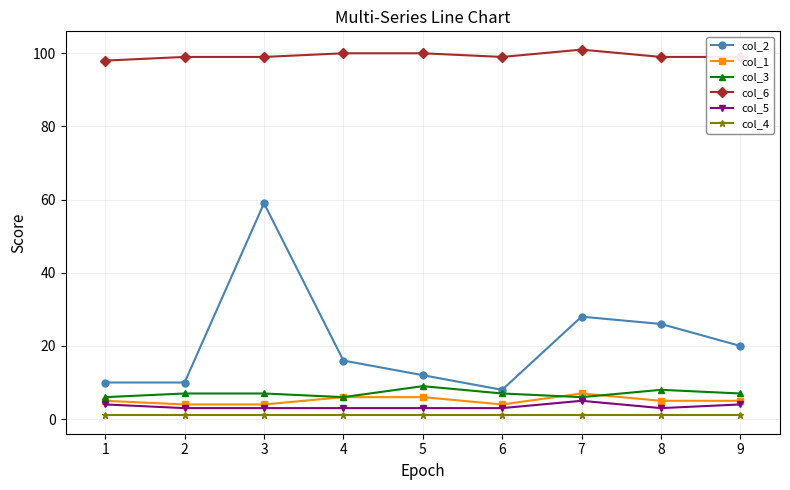

What is the minimum value for col_4?

1